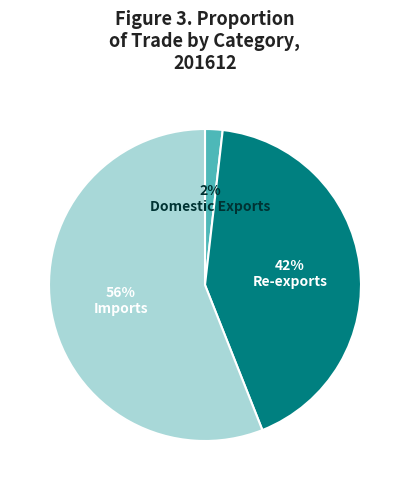

Is the sum of Imports and Domestic Exports greater than half?

Yes